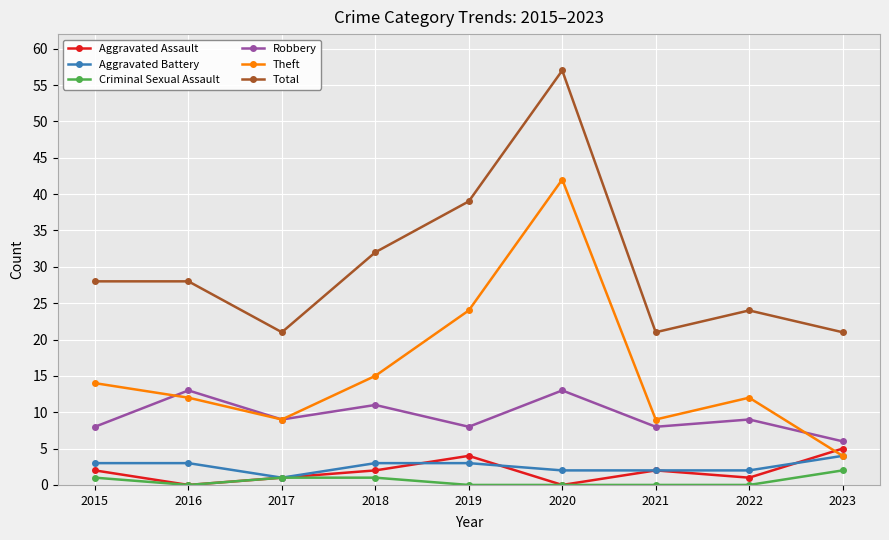

Which series has the largest range (max minus min)?

Theft